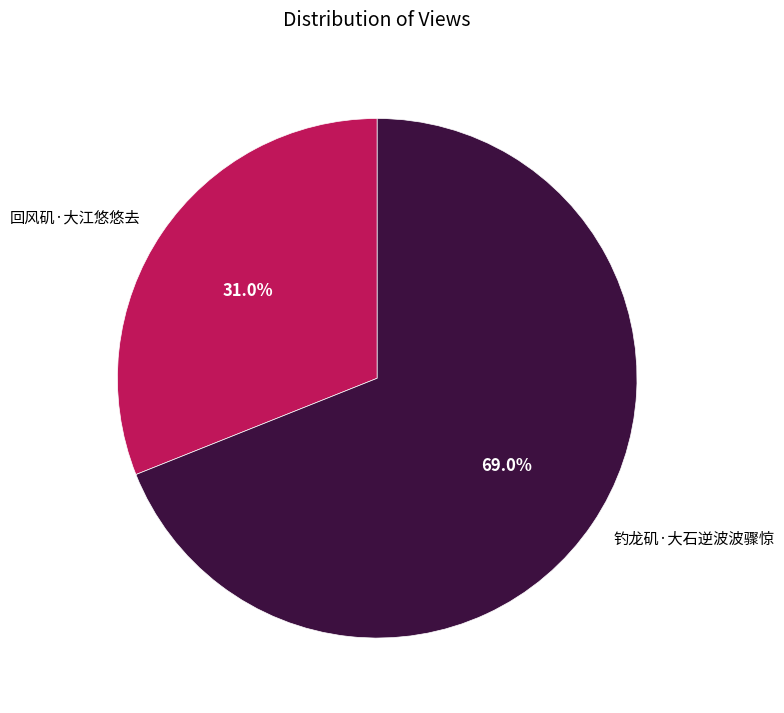

To the nearest percent, what is the difference between the largest and smallest slice percentages?

38%